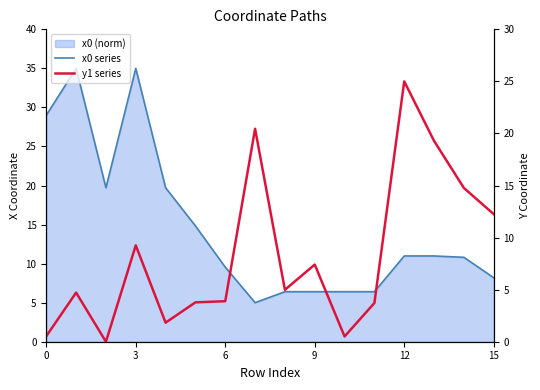

What is the value of the x0 series point at the 8th from the left?

5.0